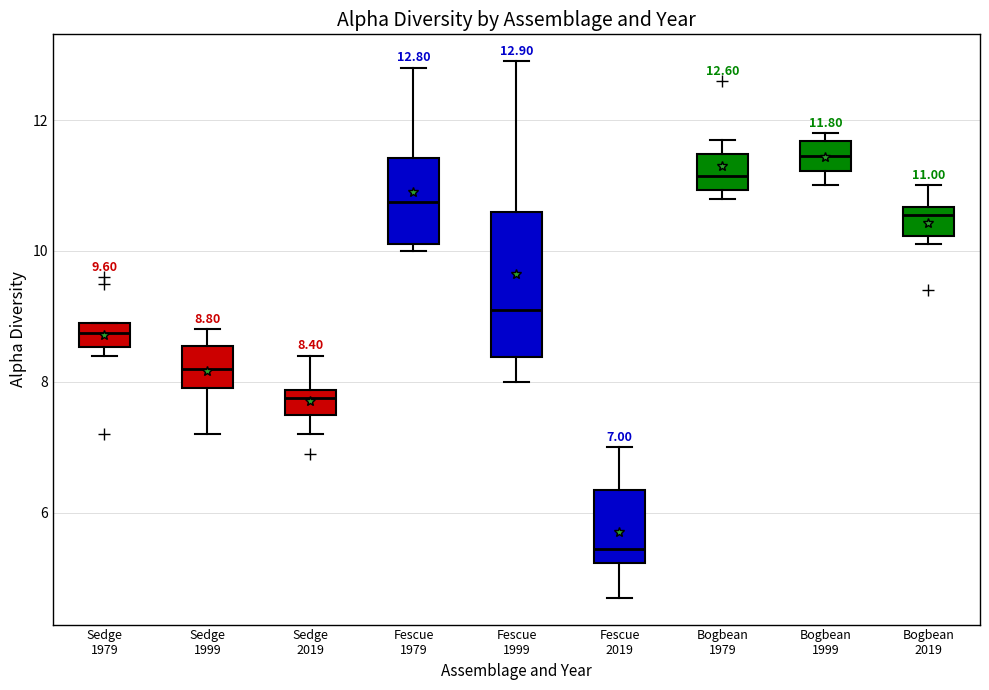

Which box's median line is the lowest?

Fescue 2019